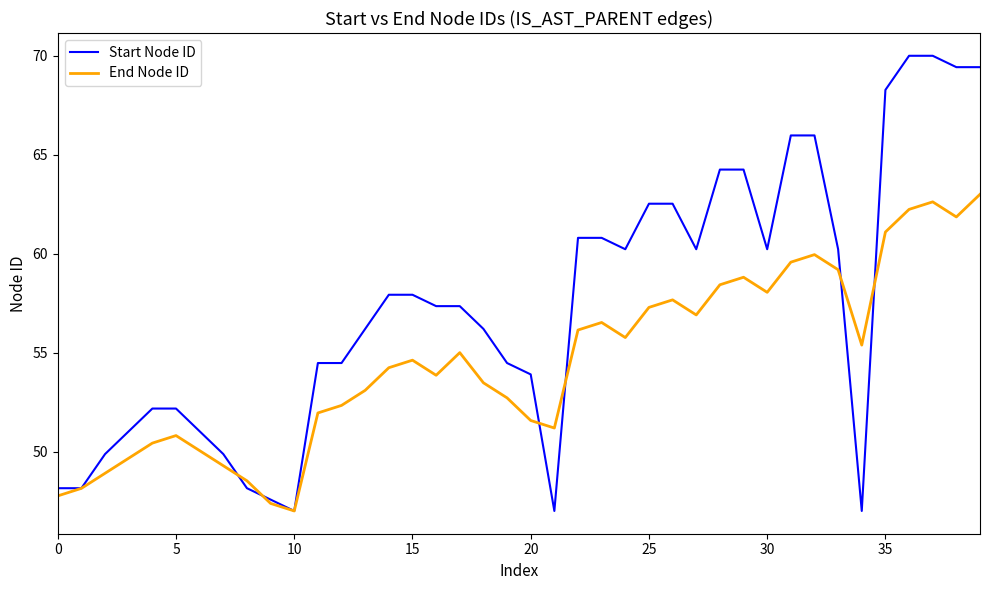

True or false: End Node ID has more than 1 interior local peaks.

True